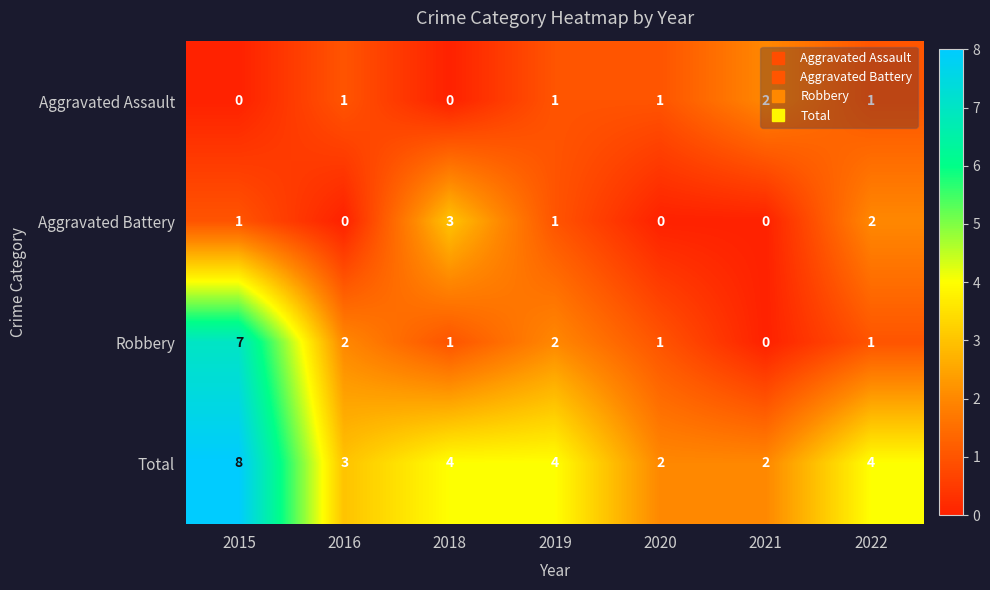

Which category has the highest value across all series?

2015